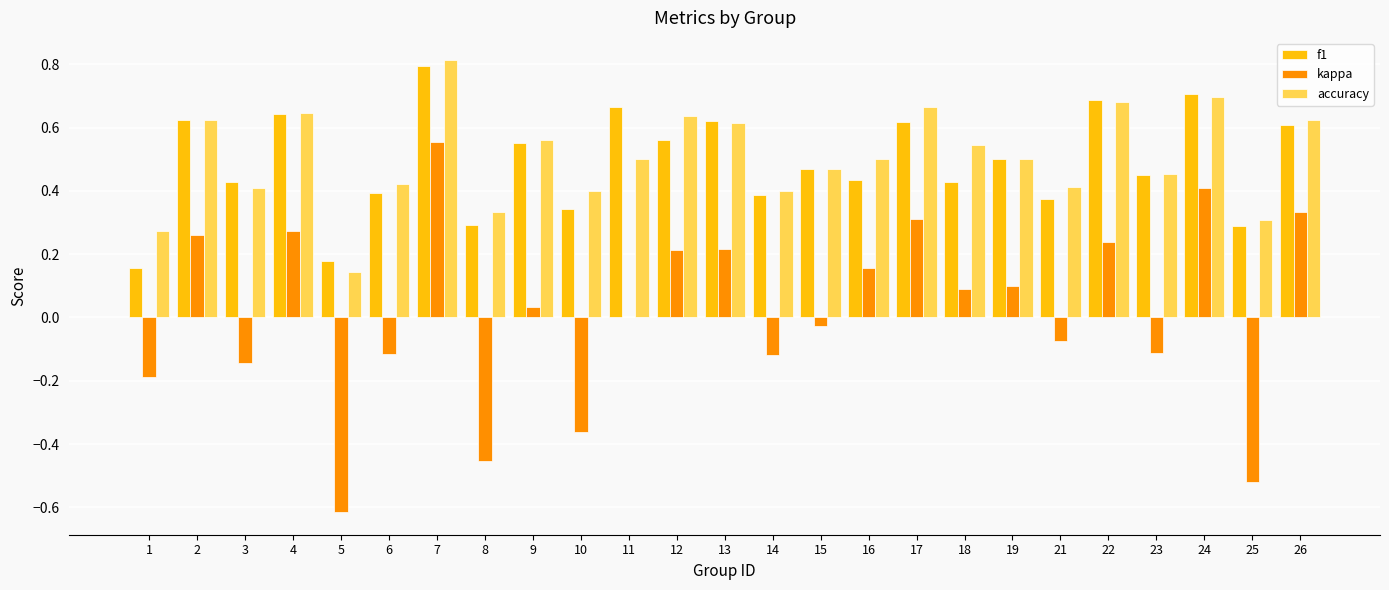

Is the value of kappa at 26 greater than the value of accuracy at 24?

No